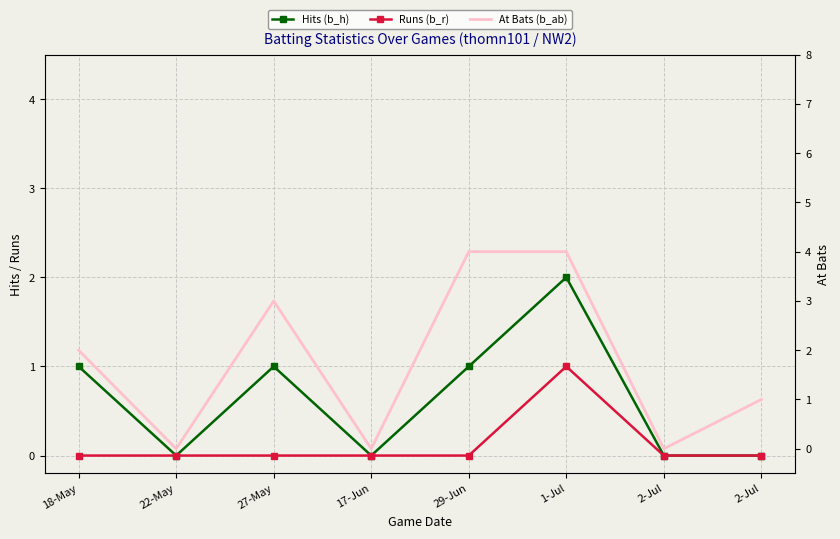

List the series in order of their peak value, lowest first.

Runs (b_r), Hits (b_h), At Bats (b_ab)